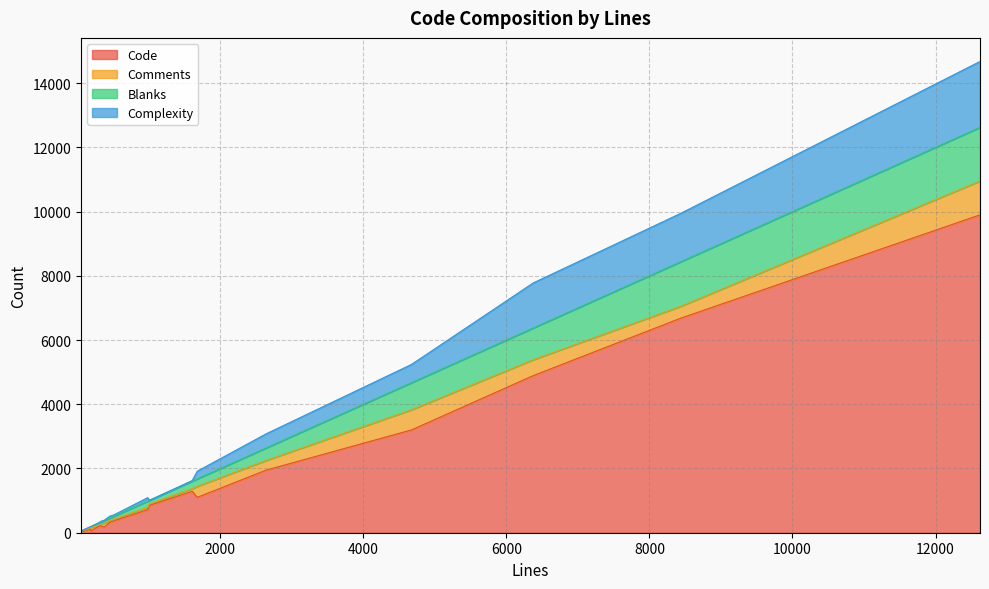

True or false: Code and Blanks intersect in this chart.

False